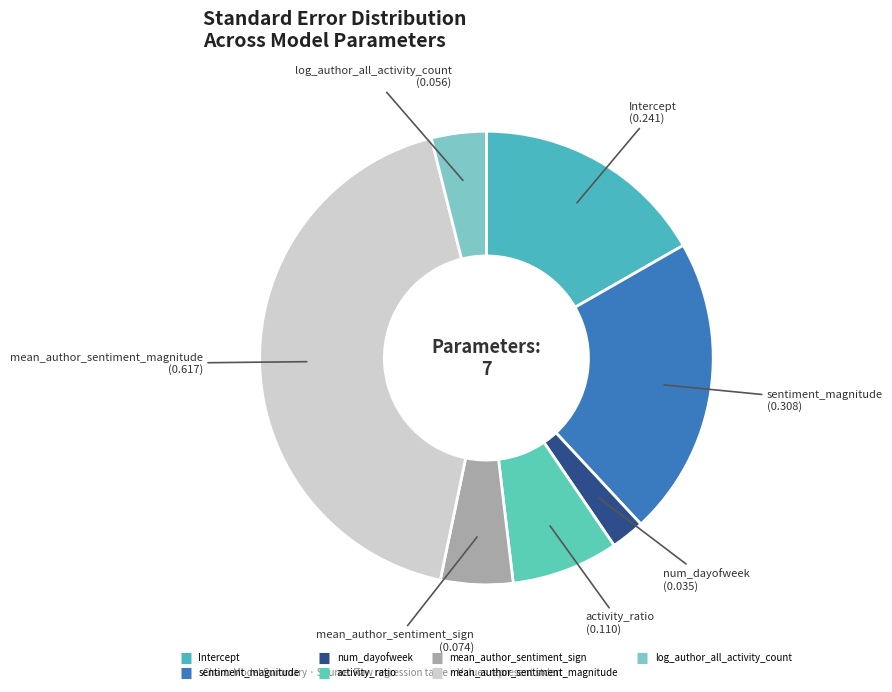

Count the number of slices in the pie.

7